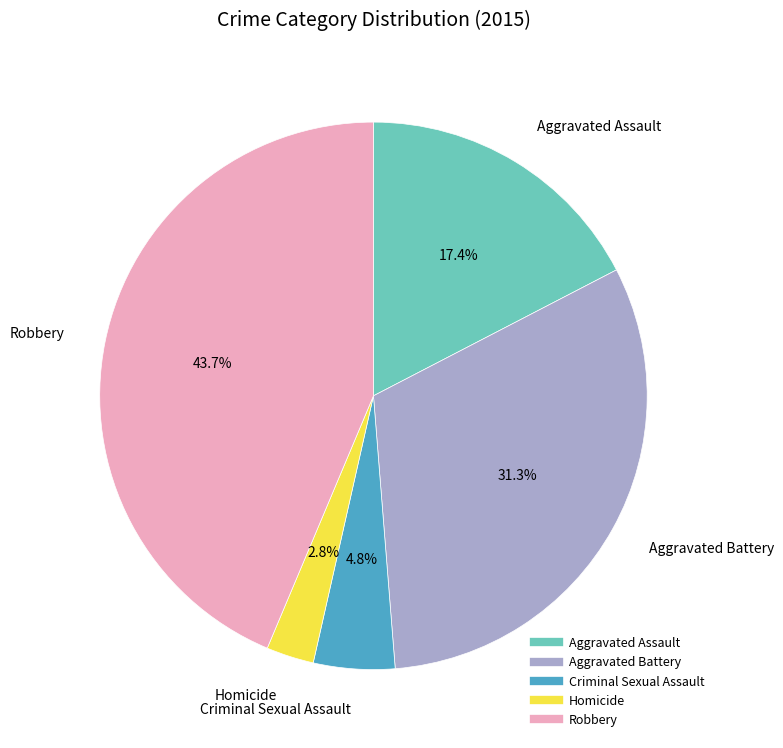

Does Criminal Sexual Assault represent more than half of the total?

No